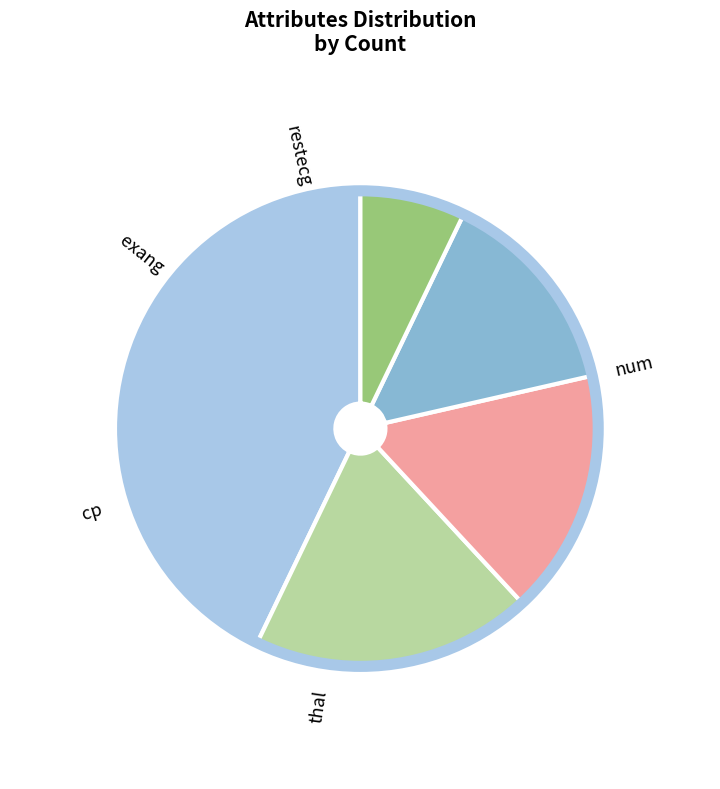

Is it true that cp is 27% of the pie?

False